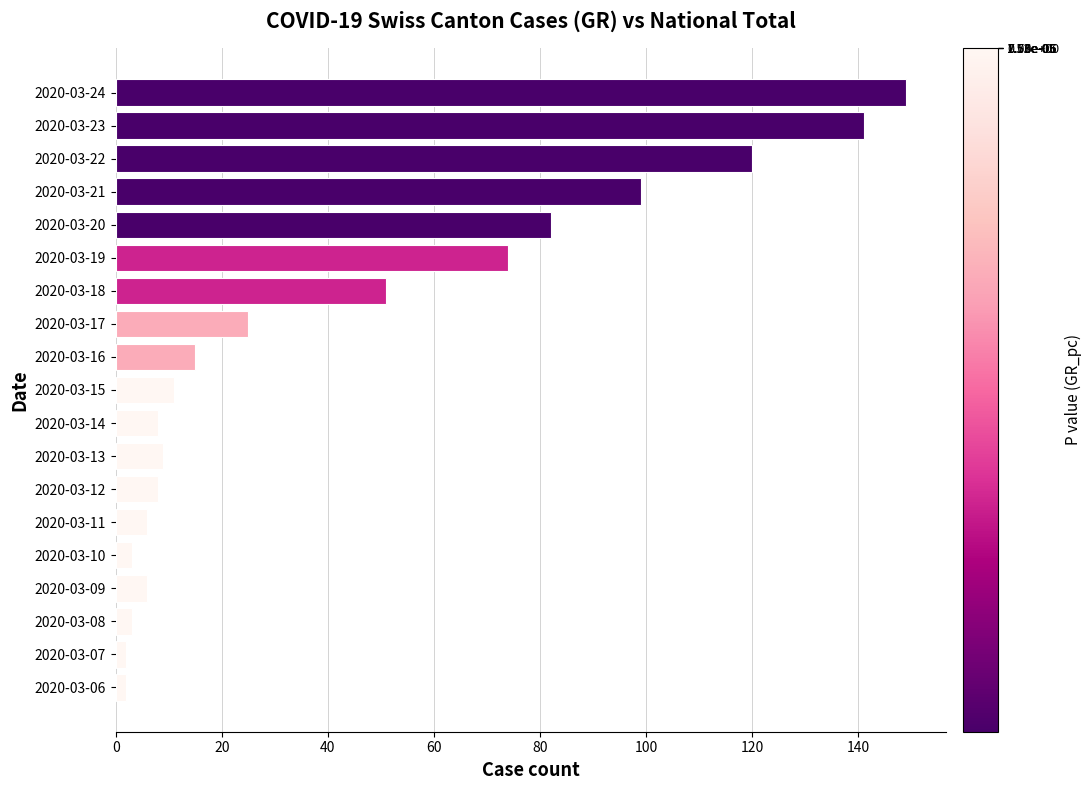

How many bars are there in total?

19